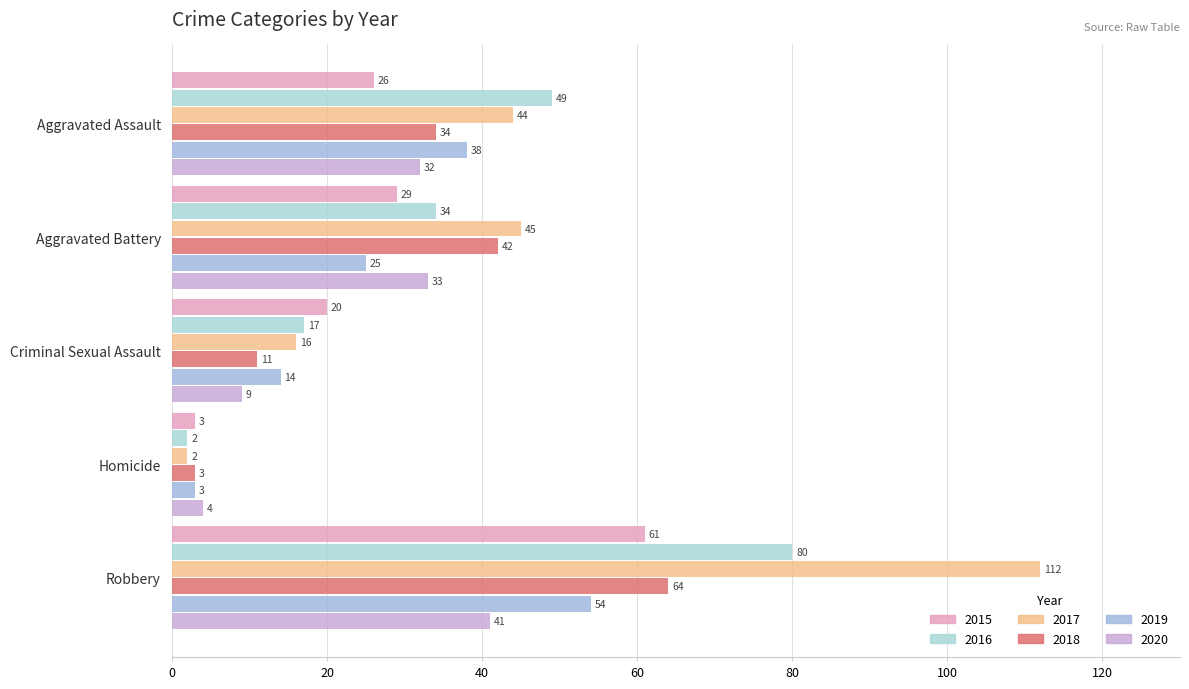

What is the difference between the second highest and second lowest values in the 2016 series?

32